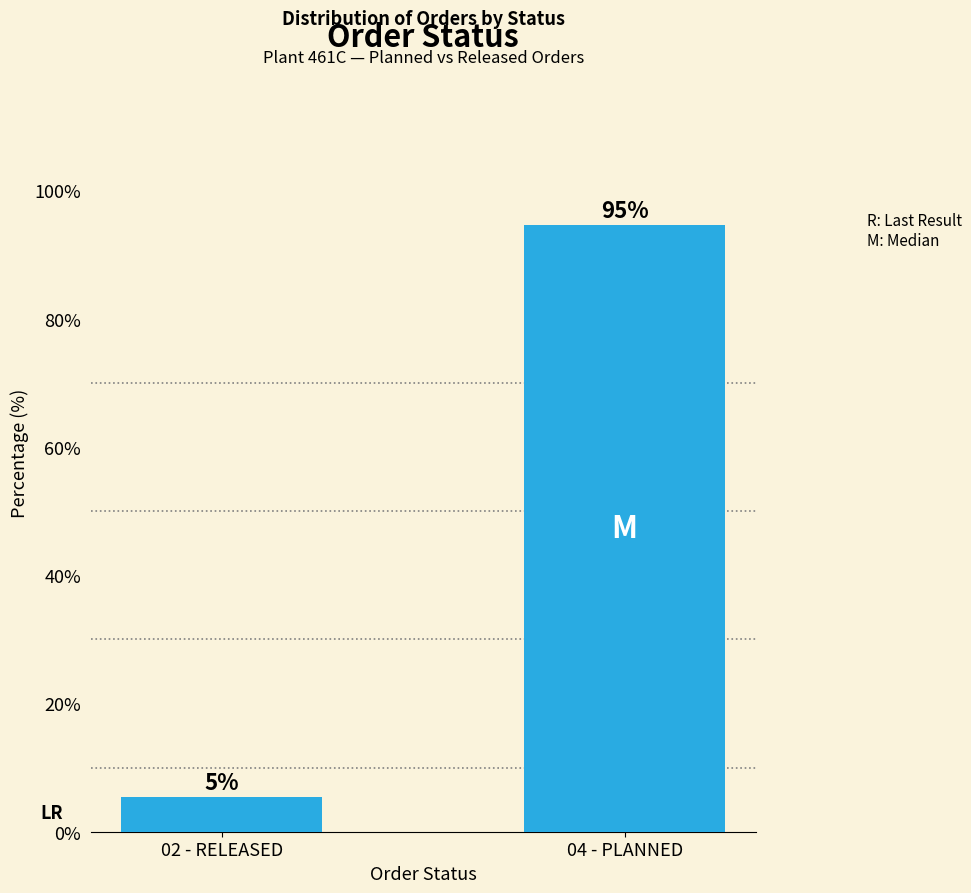

What is the average value?

50.0